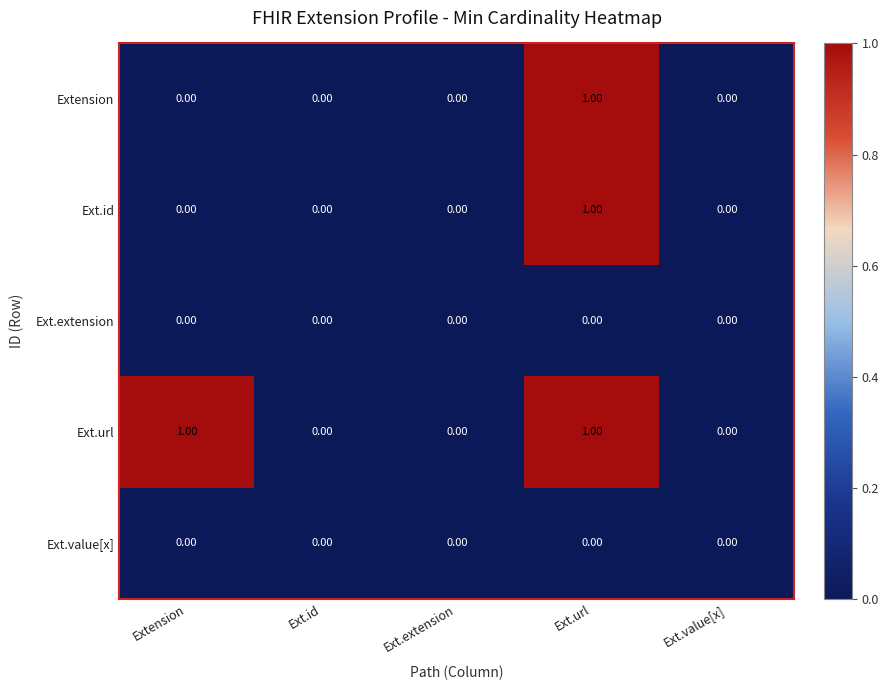

At which category is the sum across all series the highest?

Ext.url